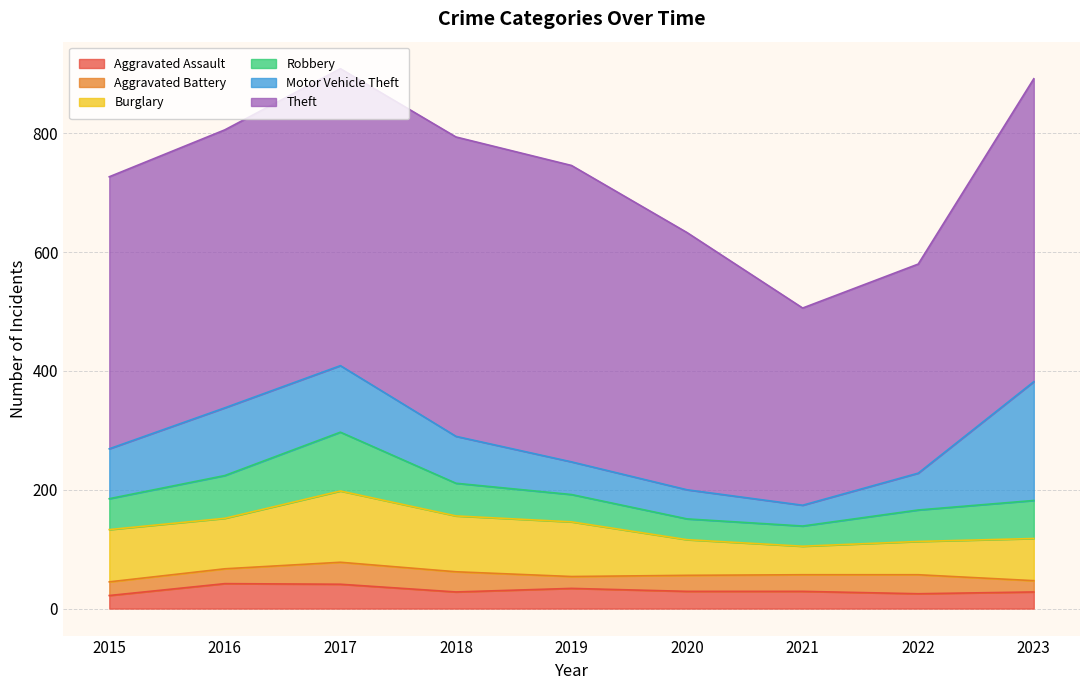

Reading left to right, what are all the values shown in this chart?

Aggravated Assault: 22	42	41	28	34	29	29	25	28
Aggravated Battery: 23	25	37	34	20	27	28	32	19
Burglary: 88	85	120	94	92	60	48	56	71
Robbery: 52	72	99	55	46	35	34	53	64
Motor Vehicle Theft: 84	114	112	79	55	49	35	62	200
Theft: 458	468	500	504	499	433	332	352	510